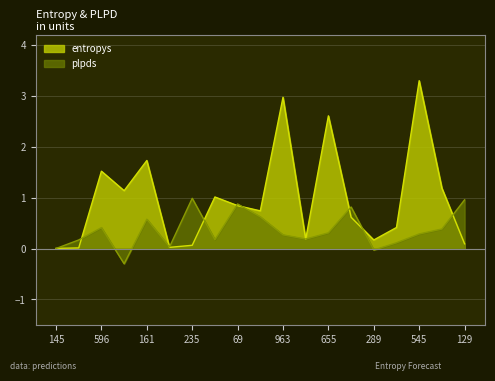

How many times do entropys and plpds cross each other?

11